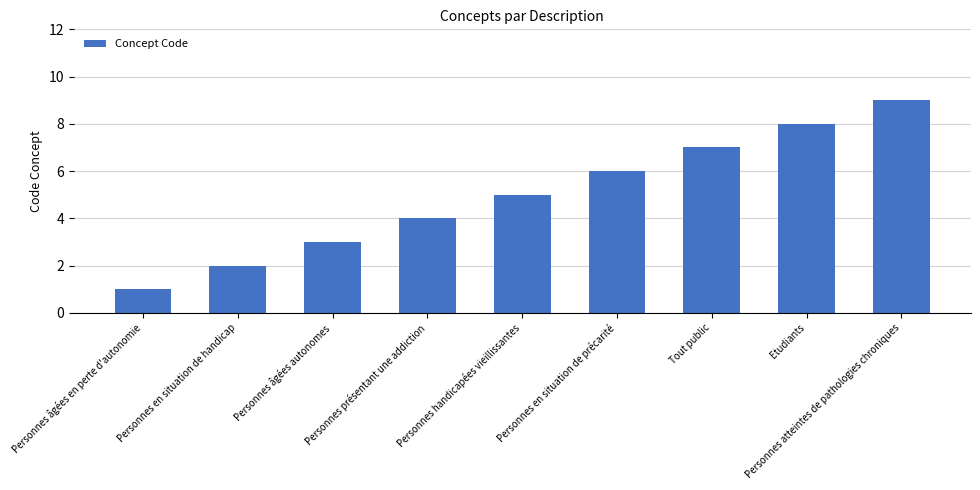

List the labels in order of value, smallest first.

Personnes âgées en perte d'autonomie, Personnes en situation de handicap, Personnes âgées autonomes, Personnes présentant une addiction, Personnes handicapées vieillissantes, Personnes en situation de précarité, Tout public, Etudiants, Personnes atteintes de pathologies chroniques